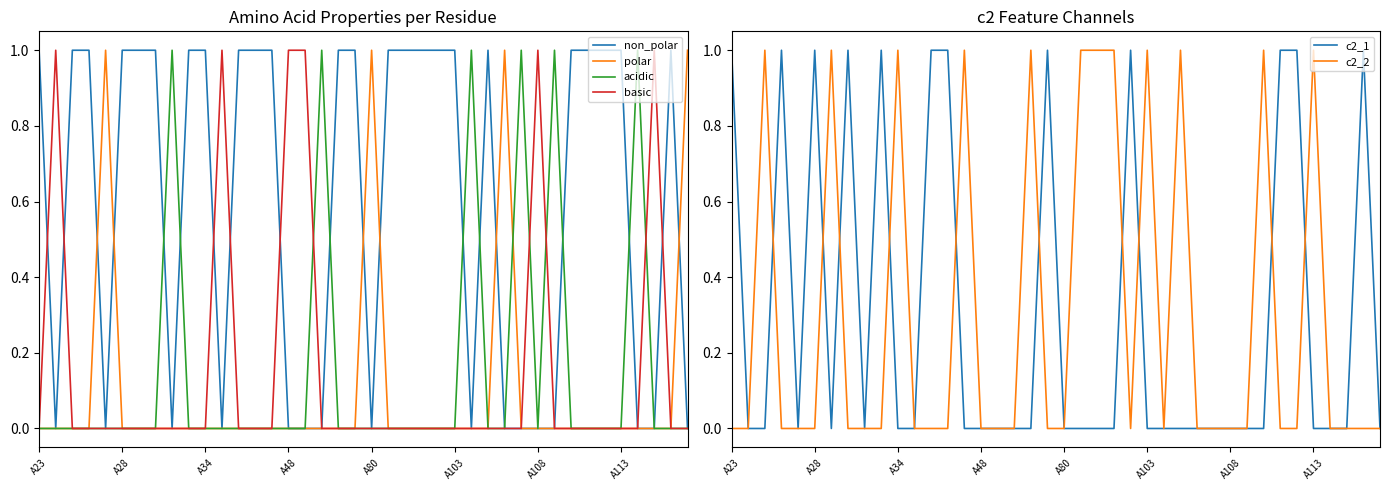

The basic series shows 1 at A108. True or false?

True